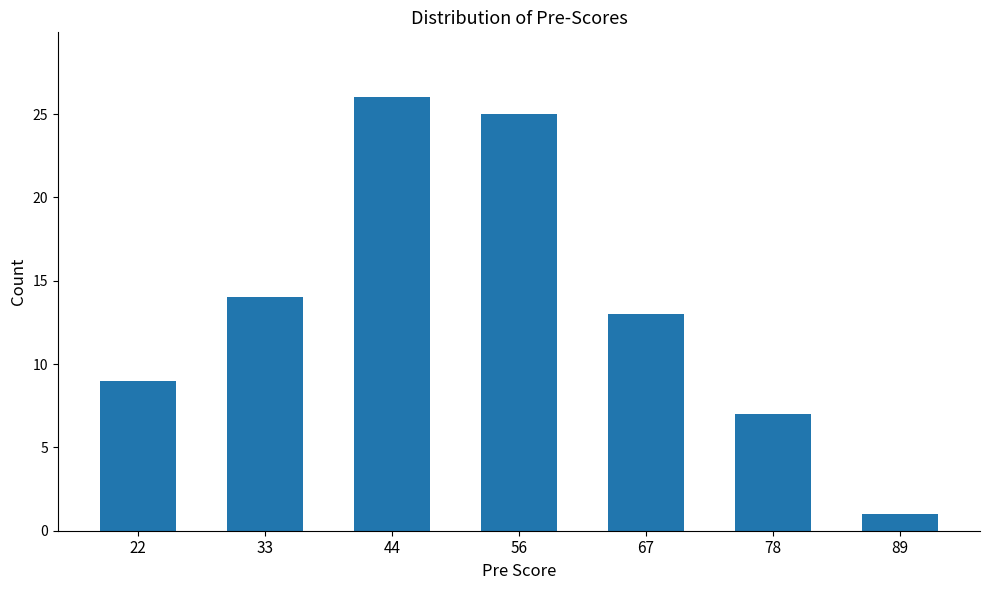

Is it true that the value at 33 is 14?

True